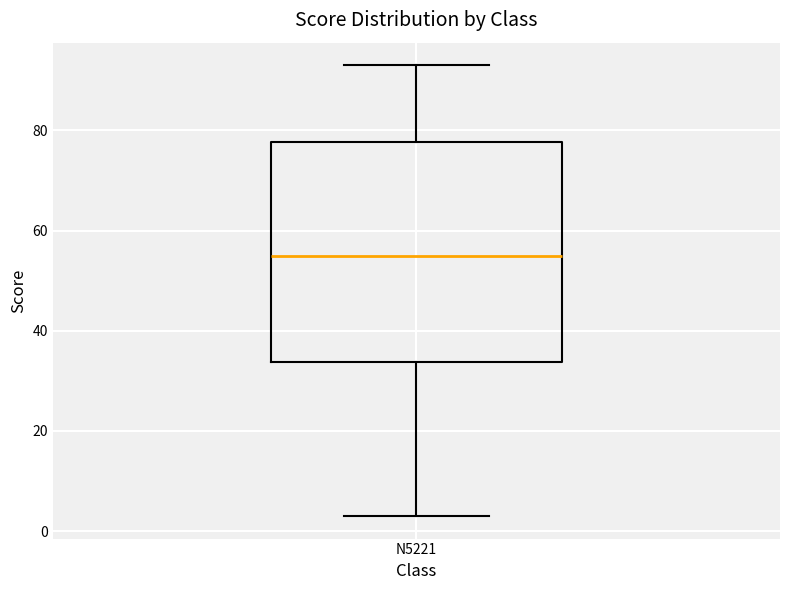

Where does the upper whisker of the box for N5221 end on the y-axis? The values are not printed on the chart, so give them approximately, as read against the axis.

94